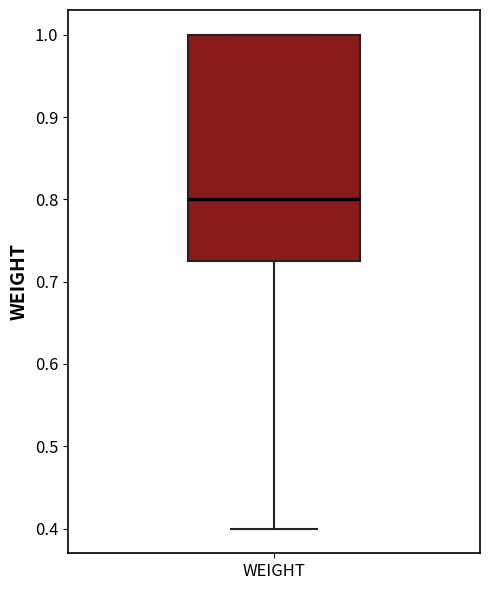

Read this box plot against the y-axis: the position of the median line, the range covered by the box, and the ends of both whiskers. The values are not printed on the chart, so give them approximately, as read against the axis.

median 0.80, box 0.73 to 1.00, whiskers 0.40 to 1.00